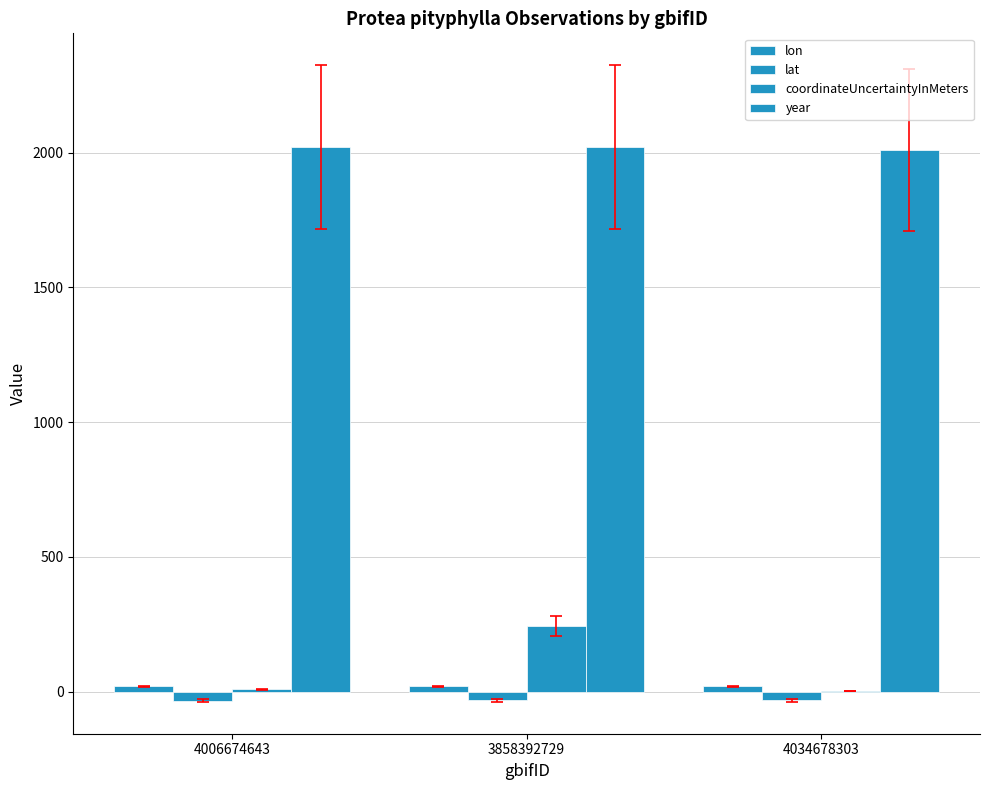

Are the bars grouped side by side (vs. stacked)?

Yes